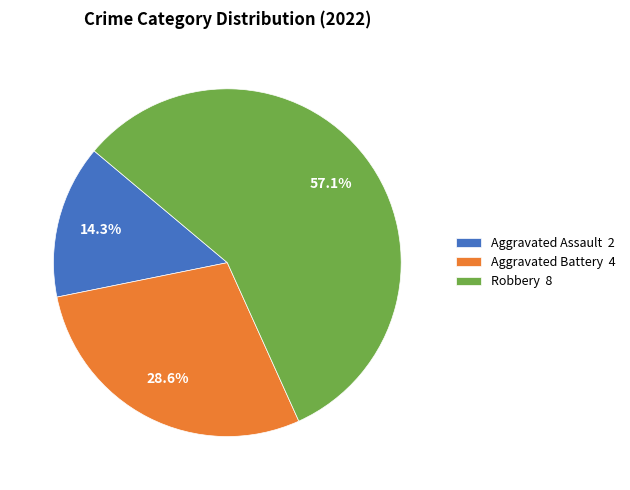

Rank the categories by value from highest to lowest.

Robbery, Aggravated Battery, Aggravated Assault